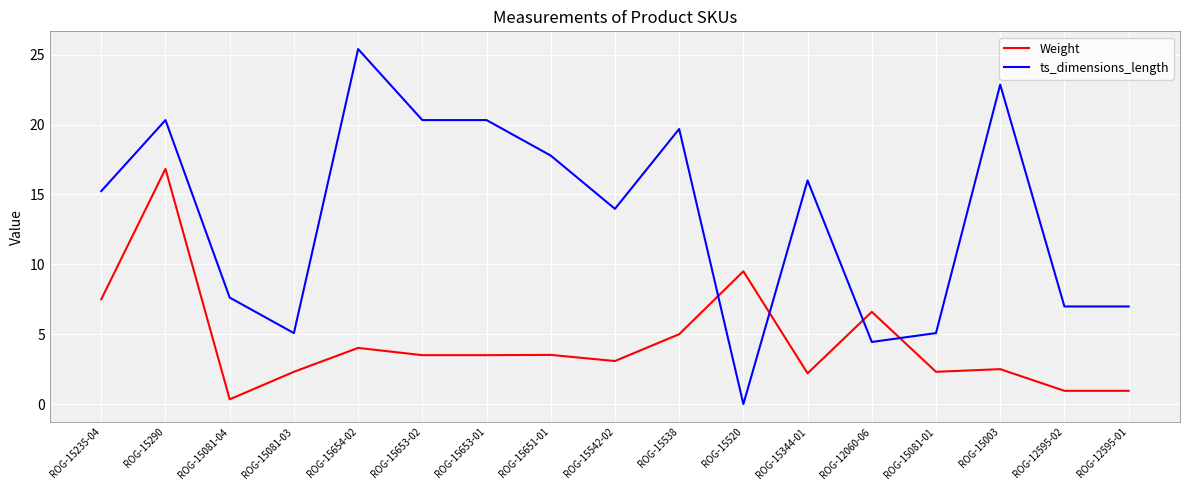

Which series has the largest range (max minus min)?

ts_dimensions_length